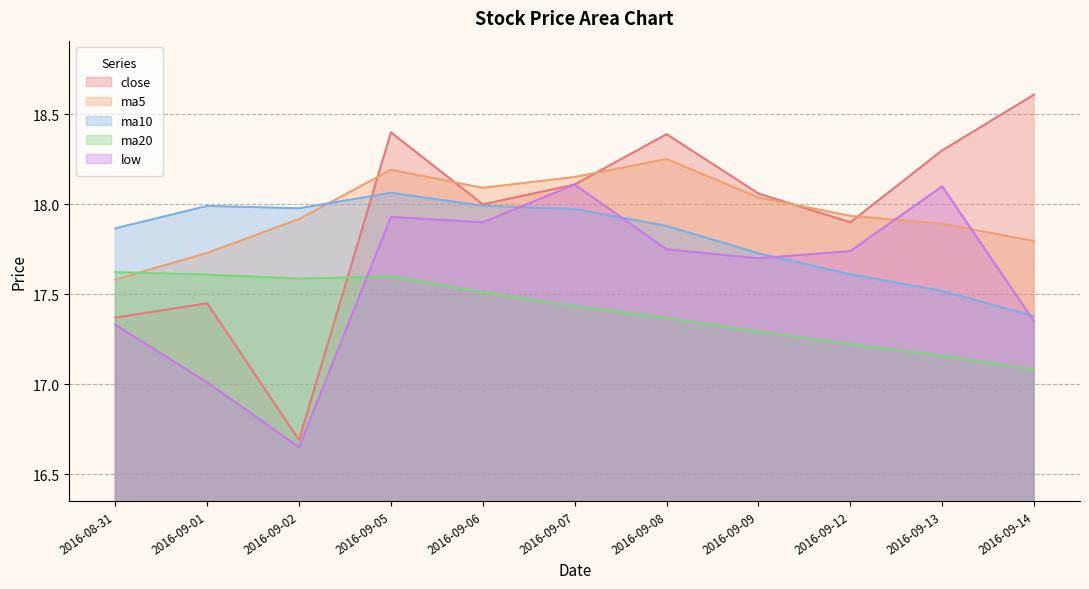

Is the value of ma10 at 2016-08-31 greater than the value of low at 2016-08-31?

Yes